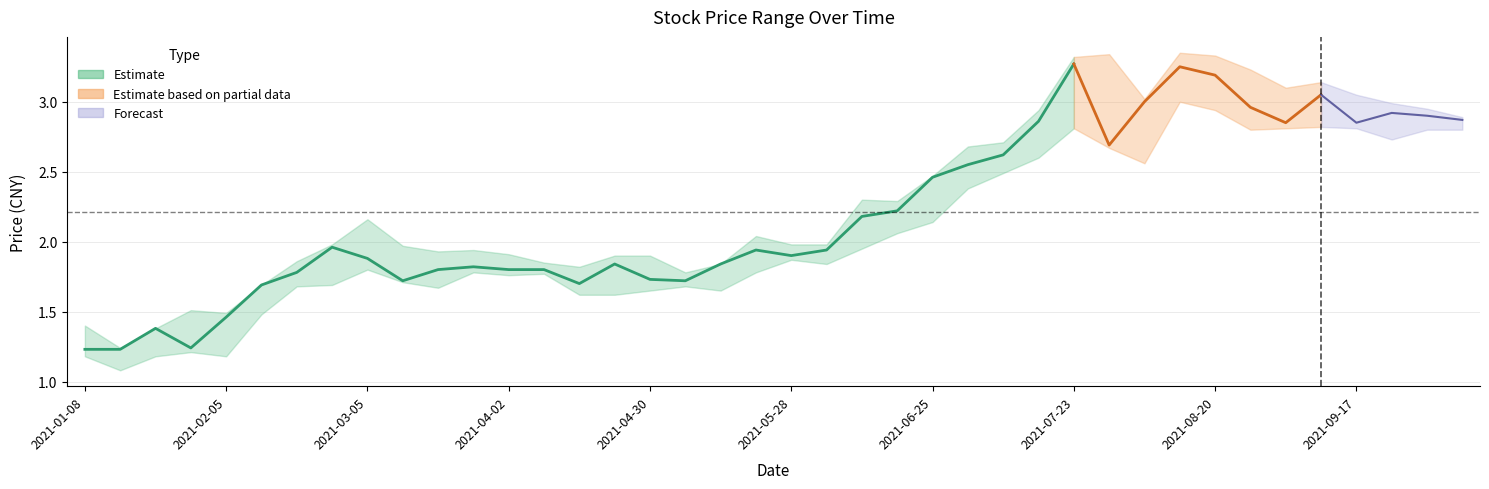

Does the chart display data point markers on the line(s)?

No